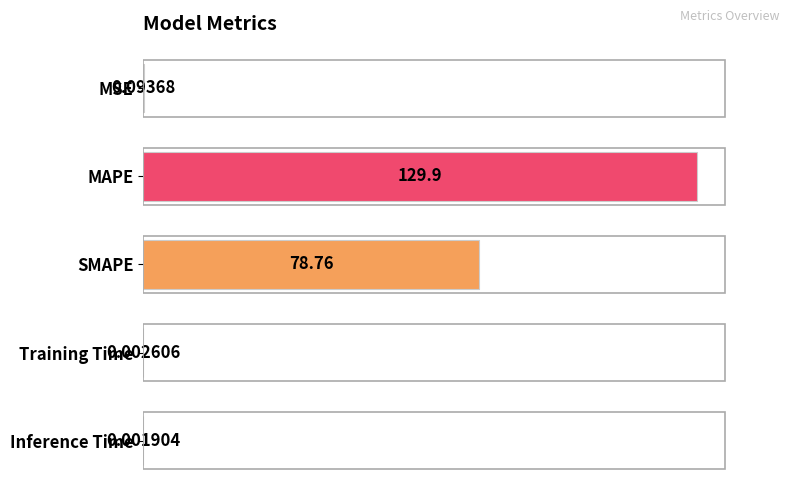

At which category does the chart reach its peak across all series?

MAPE